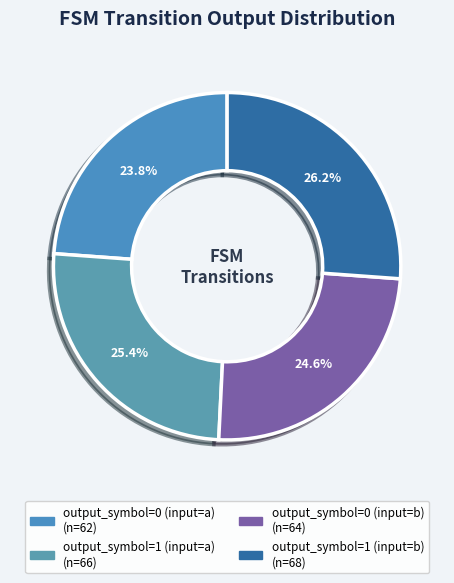

How many segments does this pie chart have?

4